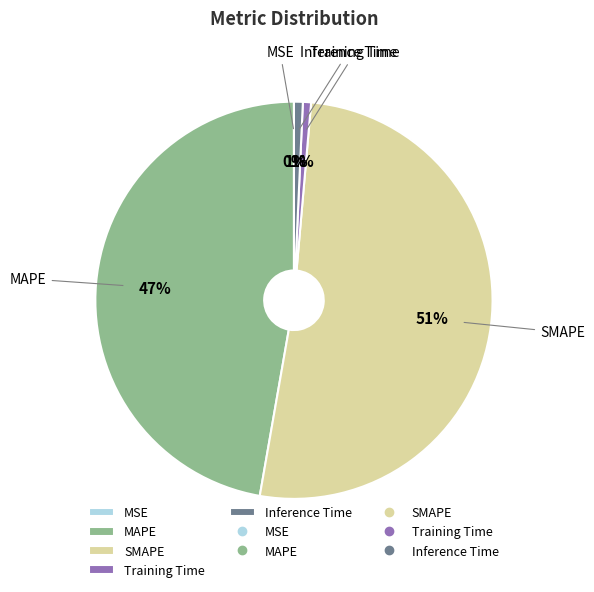

To the nearest percent, what is the combined percentage of Inference Time and MAPE?

48%